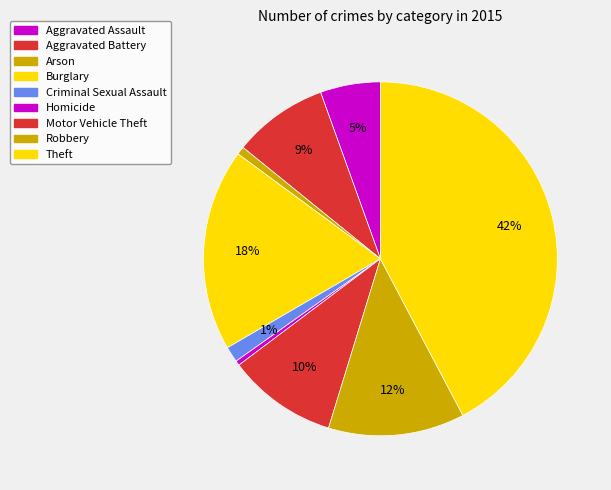

What is the largest slice in the pie chart?

Theft